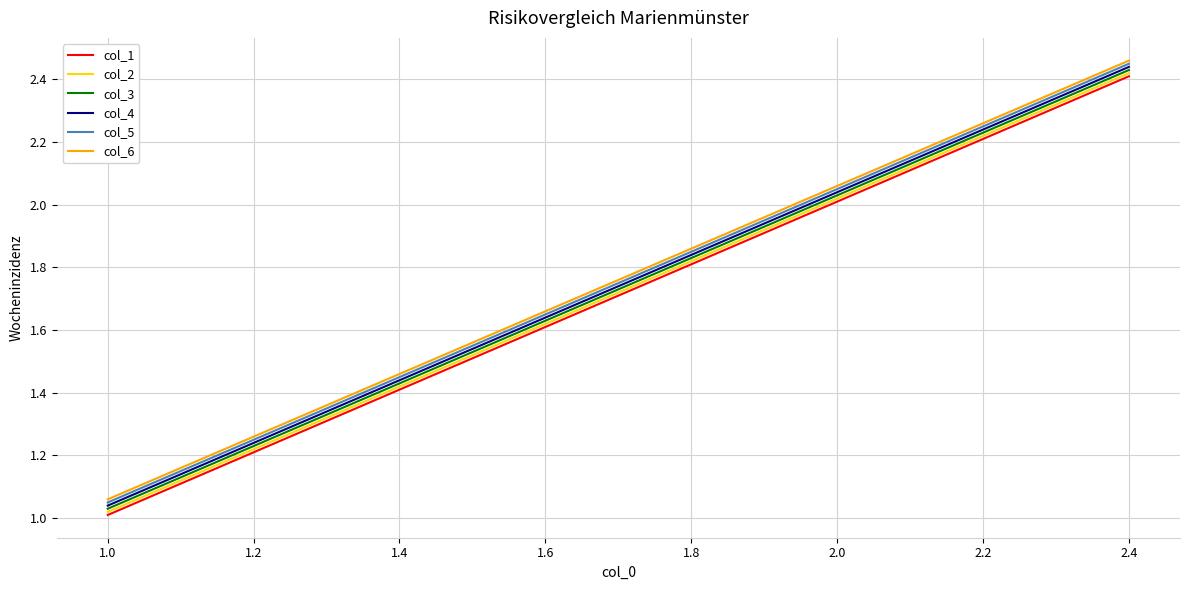

True or false: col_5 and col_3 intersect in this chart.

False